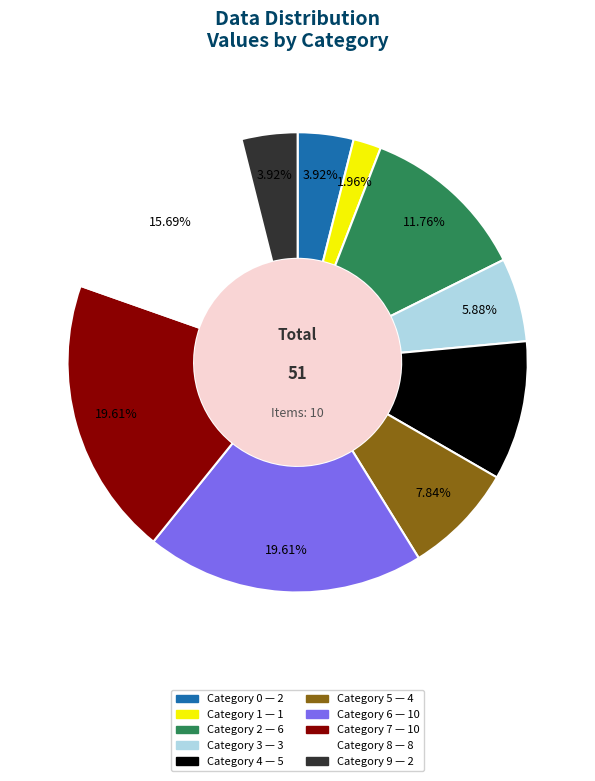

How many segments does this pie chart have?

10